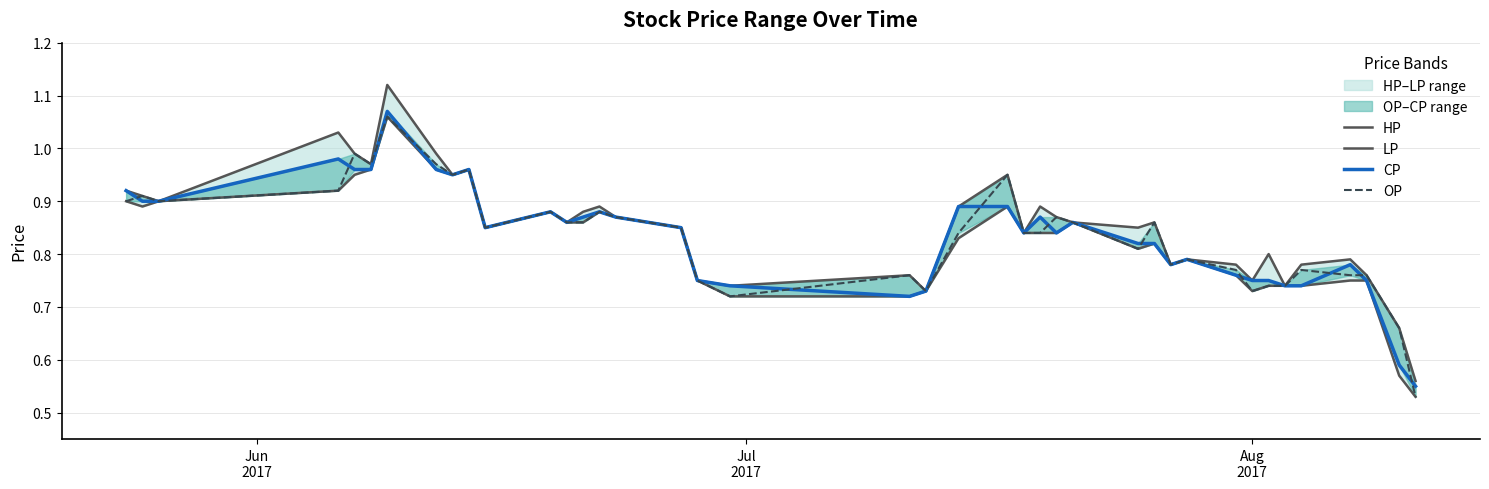

How many series are shown in this chart?

4